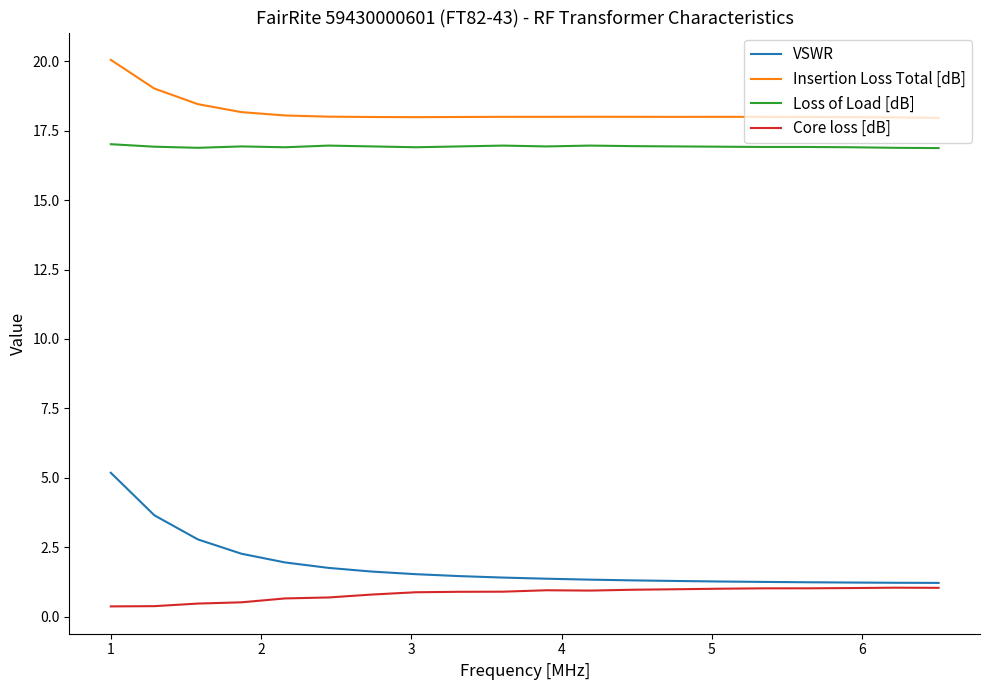

True or false: Loss of Load [dB] and VSWR cross at least once.

False